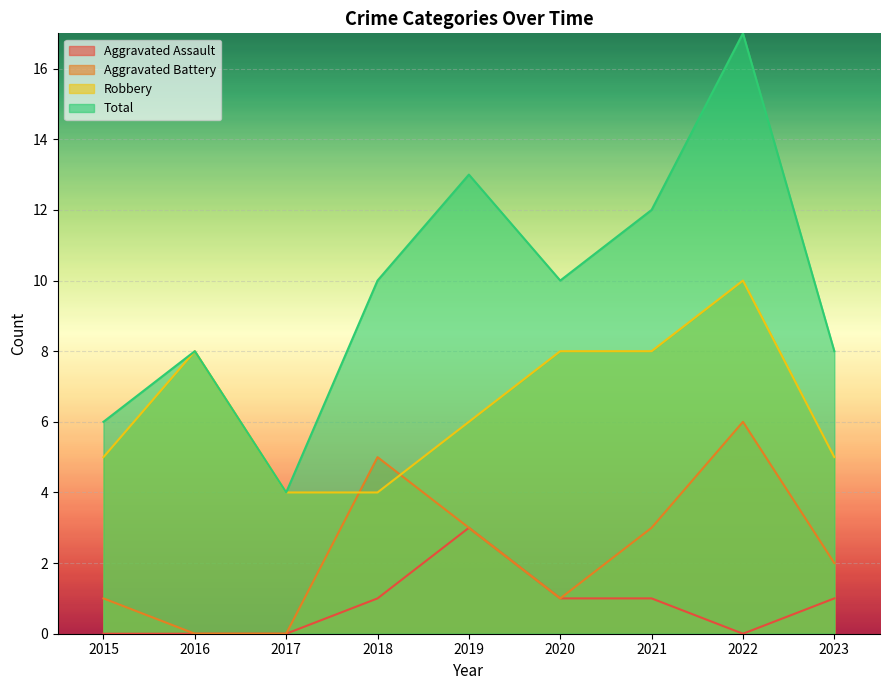

How many categories are shown in the chart?

9